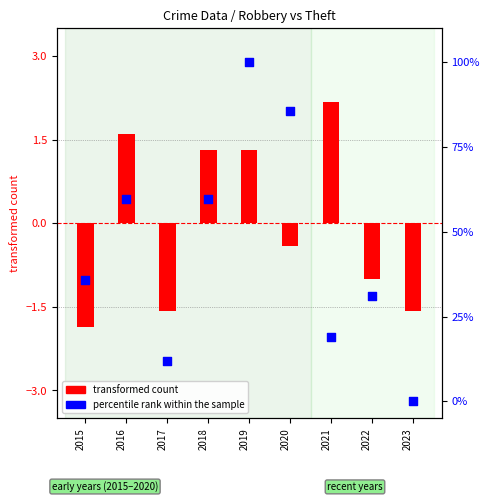

At which category is the sum across all series the highest?

2019